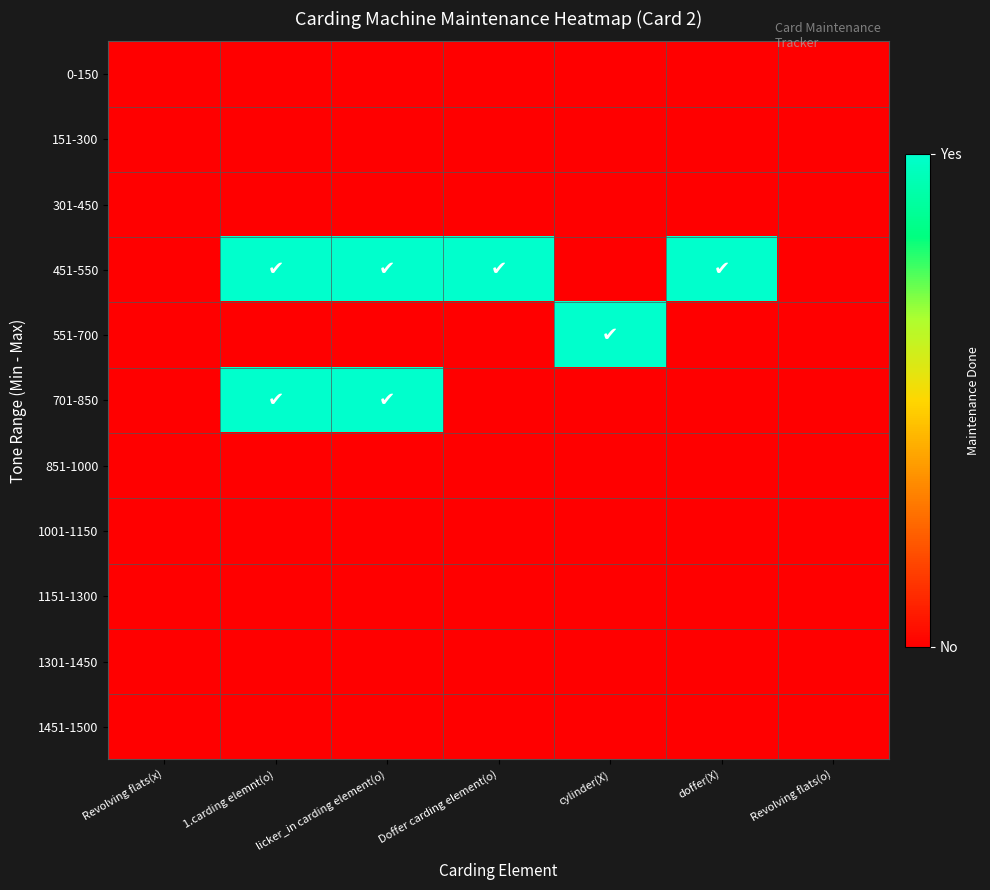

Reading right to left, list all the values displayed in this chart.

0-150: Revolving flats(o)=0	doffer(X)=0	cylinder(X)=0	Doffer carding element(o)=0	licker_in carding element(o)=0	1.carding elemnt(o)=0	Revolving flats(x)=0
151-300: Revolving flats(o)=0	doffer(X)=0	cylinder(X)=0	Doffer carding element(o)=0	licker_in carding element(o)=0	1.carding elemnt(o)=0	Revolving flats(x)=0
301-450: Revolving flats(o)=0	doffer(X)=0	cylinder(X)=0	Doffer carding element(o)=0	licker_in carding element(o)=0	1.carding elemnt(o)=0	Revolving flats(x)=0
451-550: Revolving flats(o)=0	doffer(X)=1	cylinder(X)=0	Doffer carding element(o)=1	licker_in carding element(o)=1	1.carding elemnt(o)=1	Revolving flats(x)=0
551-700: Revolving flats(o)=0	doffer(X)=0	cylinder(X)=1	Doffer carding element(o)=0	licker_in carding element(o)=0	1.carding elemnt(o)=0	Revolving flats(x)=0
701-850: Revolving flats(o)=0	doffer(X)=0	cylinder(X)=0	Doffer carding element(o)=0	licker_in carding element(o)=1	1.carding elemnt(o)=1	Revolving flats(x)=0
851-1000: Revolving flats(o)=0	doffer(X)=0	cylinder(X)=0	Doffer carding element(o)=0	licker_in carding element(o)=0	1.carding elemnt(o)=0	Revolving flats(x)=0
1001-1150: Revolving flats(o)=0	doffer(X)=0	cylinder(X)=0	Doffer carding element(o)=0	licker_in carding element(o)=0	1.carding elemnt(o)=0	Revolving flats(x)=0
1151-1300: Revolving flats(o)=0	doffer(X)=0	cylinder(X)=0	Doffer carding element(o)=0	licker_in carding element(o)=0	1.carding elemnt(o)=0	Revolving flats(x)=0
1301-1450: Revolving flats(o)=0	doffer(X)=0	cylinder(X)=0	Doffer carding element(o)=0	licker_in carding element(o)=0	1.carding elemnt(o)=0	Revolving flats(x)=0
1451-1500: Revolving flats(o)=0	doffer(X)=0	cylinder(X)=0	Doffer carding element(o)=0	licker_in carding element(o)=0	1.carding elemnt(o)=0	Revolving flats(x)=0